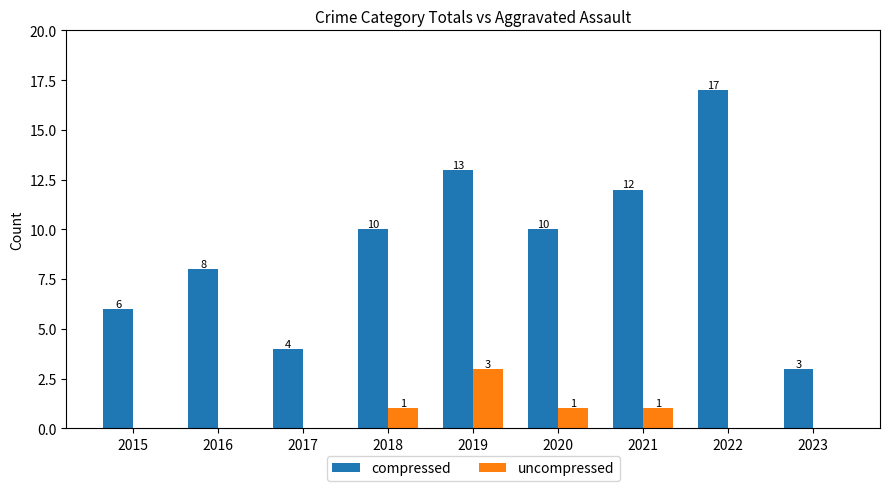

What value does the compressed series have at 2015?

6